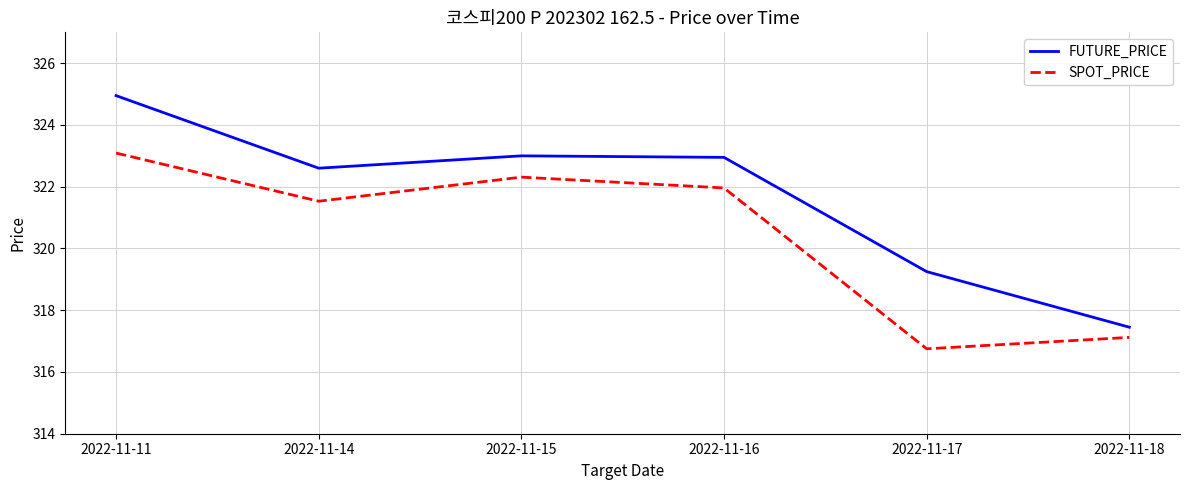

True or false: SPOT_PRICE and FUTURE_PRICE cross at least once.

False